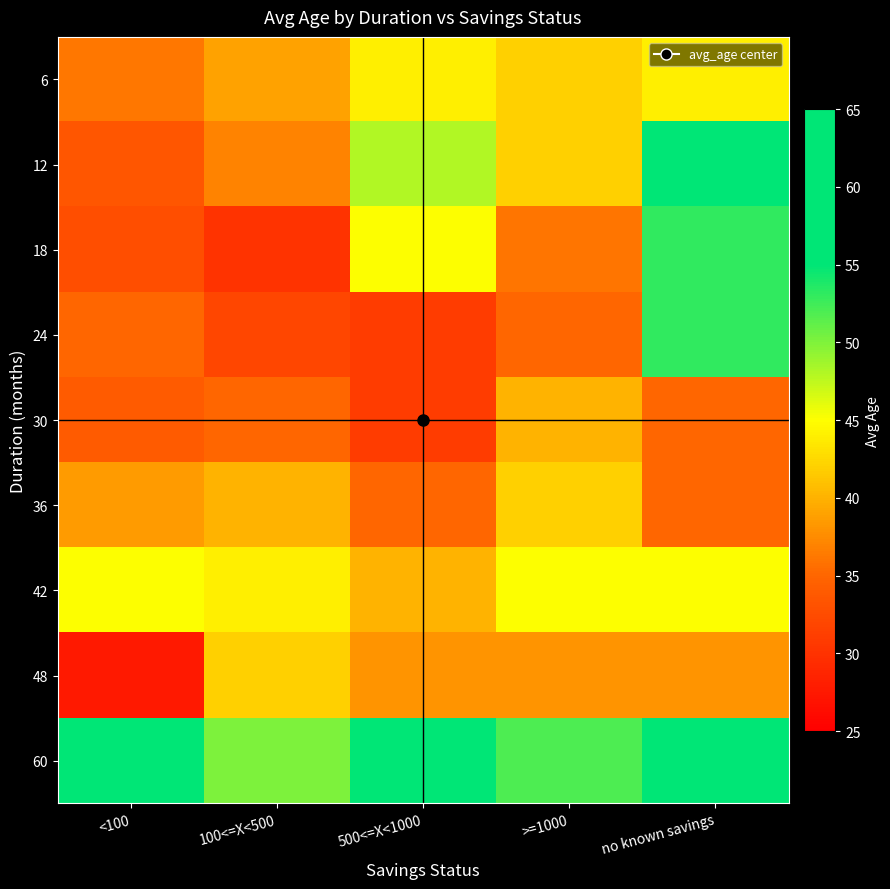

Reading left to right, what are all the values shown in this chart?

6: <100=36.2	100<=X<500=39.0	500<=X<1000=44.0	>=1000=42.0	no known savings=44.0
12: <100=33.5	100<=X<500=37.0	500<=X<1000=48.0	>=1000=42.0	no known savings=57.0
18: <100=32.8	100<=X<500=30.0	500<=X<1000=45.0	>=1000=36.0	no known savings=53.0
24: <100=35.1	100<=X<500=32.0	500<=X<1000=31.0	>=1000=35.0	no known savings=53.0
30: <100=34.0	100<=X<500=35.0	500<=X<1000=31.0	>=1000=40.0	no known savings=35.0
36: <100=38.5	100<=X<500=40.0	500<=X<1000=35.0	>=1000=42.0	no known savings=35.0
42: <100=45.0	100<=X<500=44.0	500<=X<1000=40.0	>=1000=45.0	no known savings=45.0
48: <100=27.5	100<=X<500=42.0	500<=X<1000=38.0	>=1000=38.0	no known savings=38.0
60: <100=63.0	100<=X<500=50.0	500<=X<1000=55.0	>=1000=52.0	no known savings=63.0